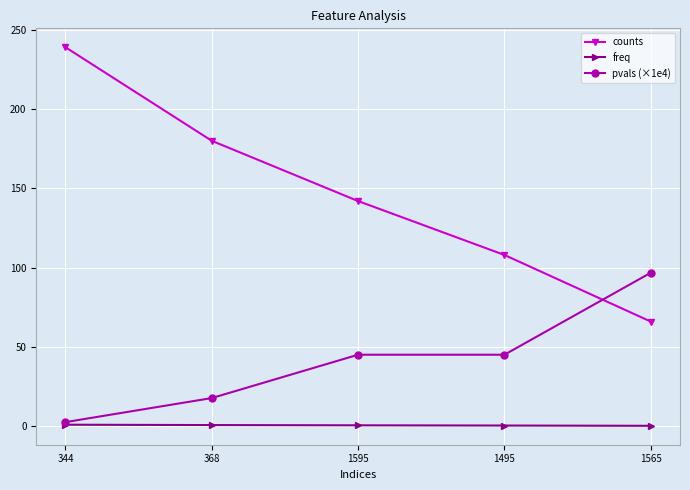

How many lines are shown in the chart?

3